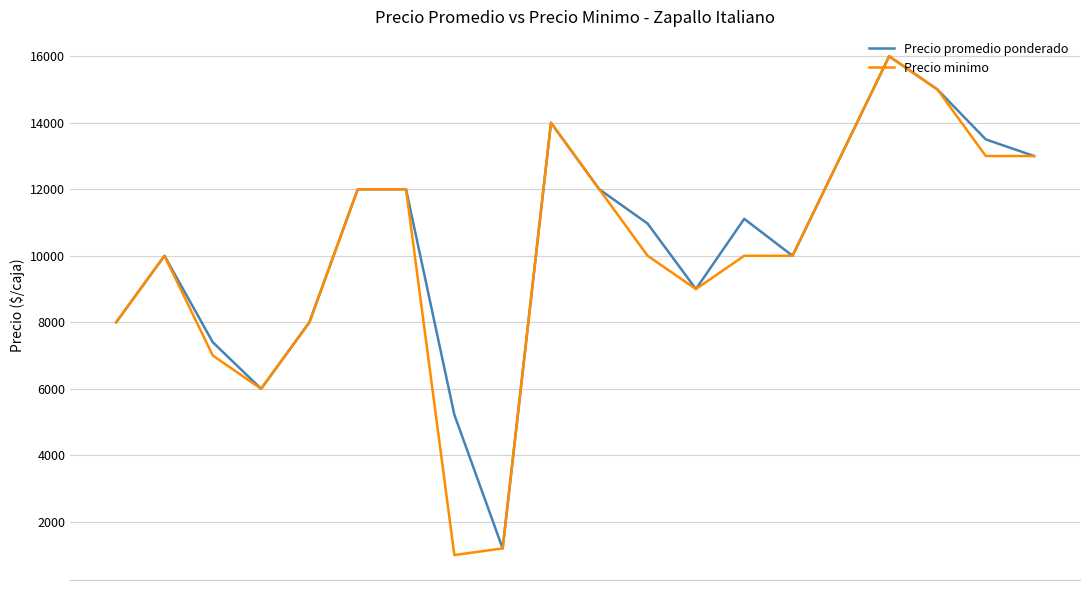

What is the maximum value for Precio promedio ponderado?

16000